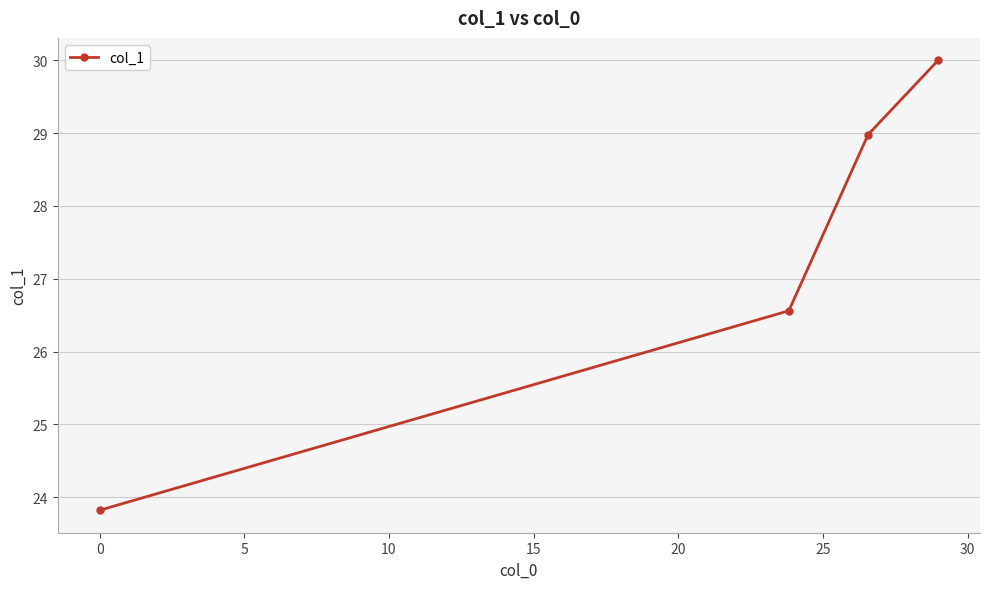

What is the difference between the second highest and second lowest values?

2.4